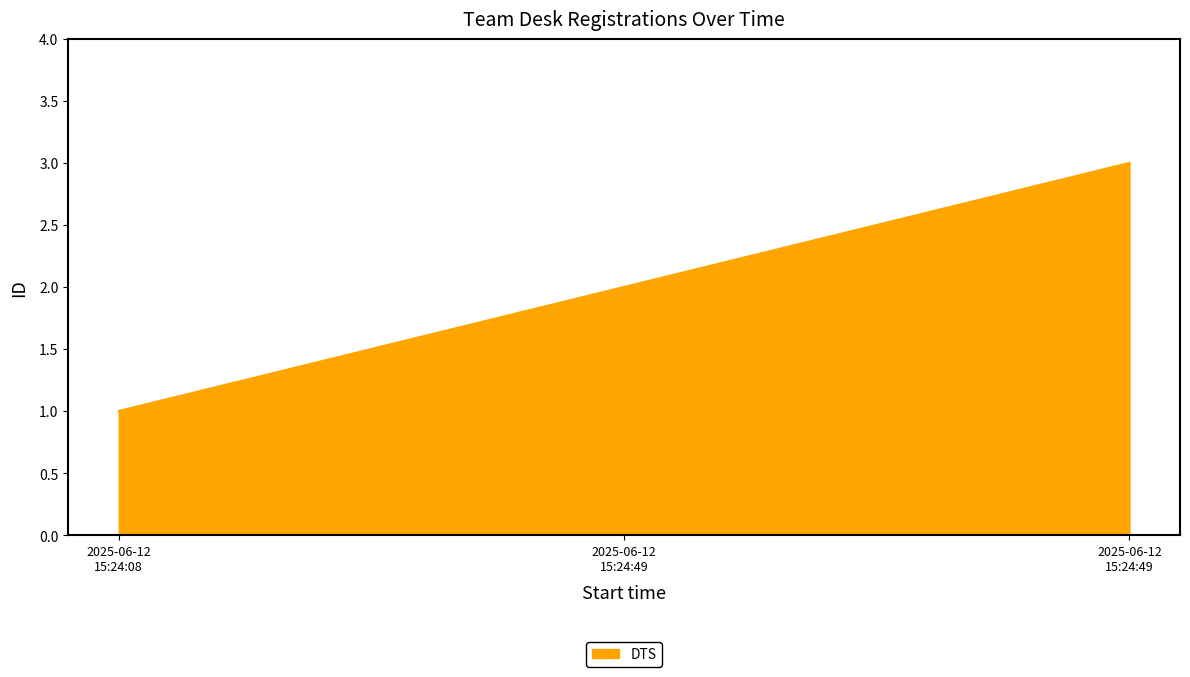

Rank the categories by value from lowest to highest.

2025-06-12 15:24:08, 2025-06-12 15:24:49, 2025-06-12 15:24:49